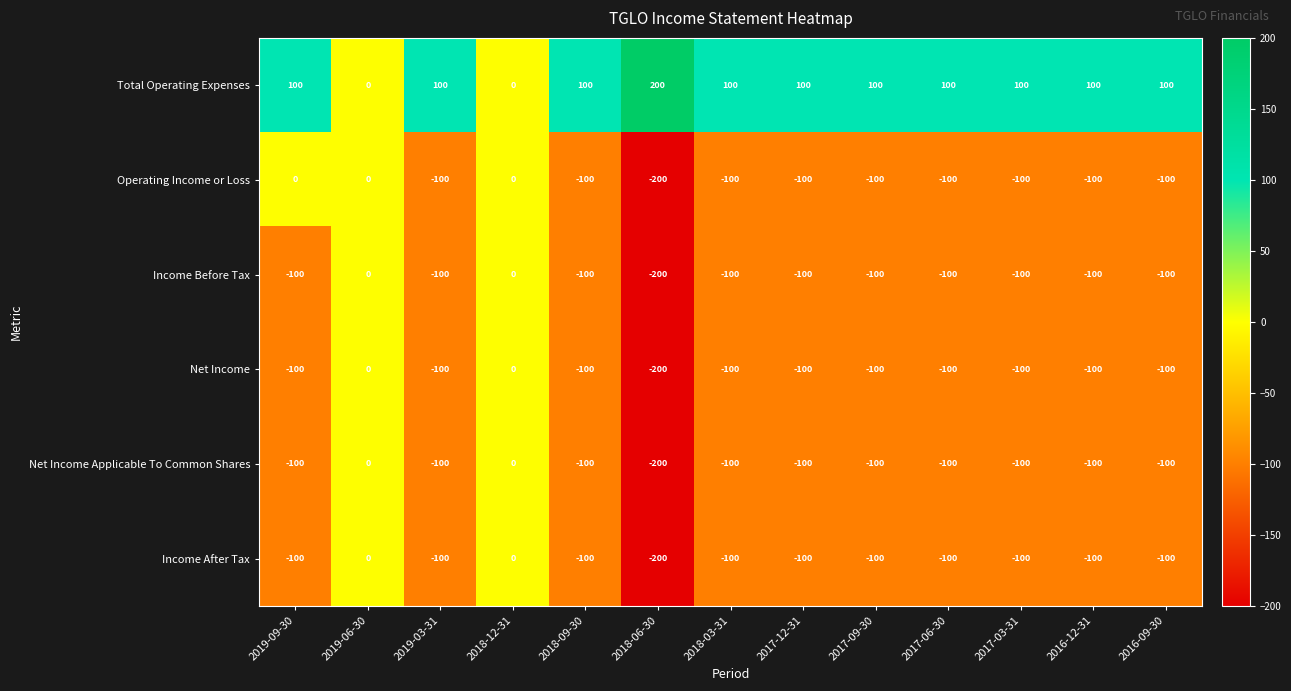

What is the average value of the Net Income Applicable To Common Shares series?

-92